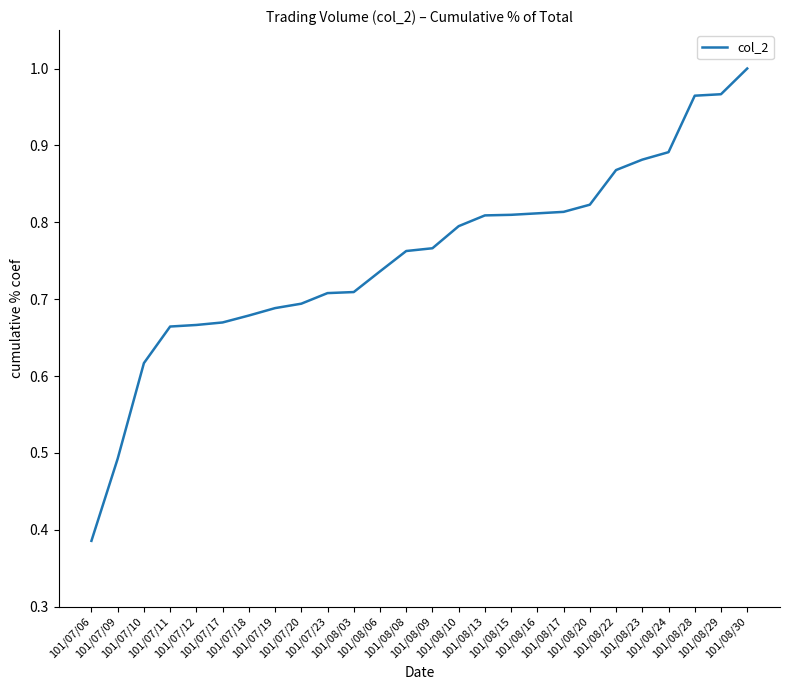

Is this an area chart (filled region under the line)?

No